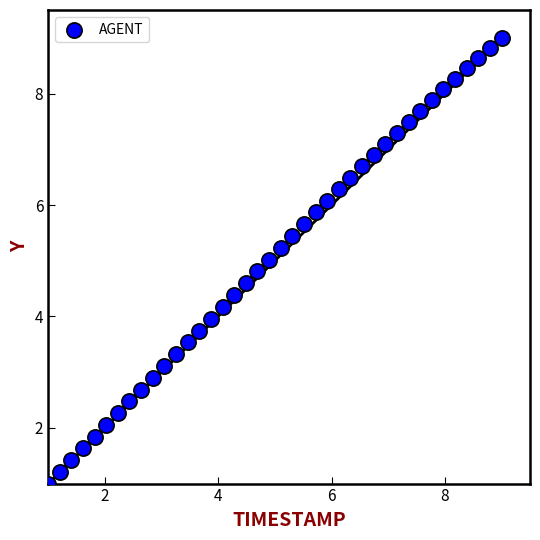

What is the range of Y values (max minus min)?

8.0